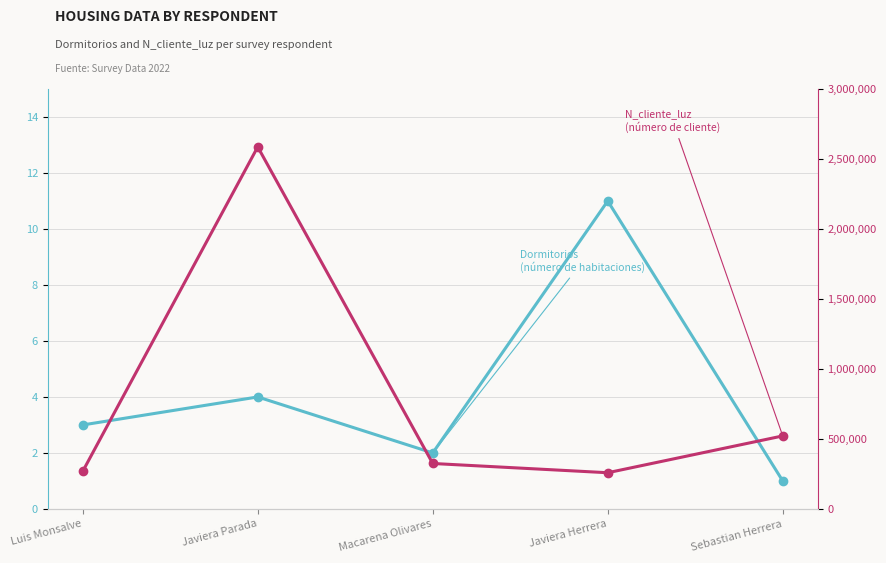

True or false: Dormitorios has a value of 3 at Macarena Olivares.

False